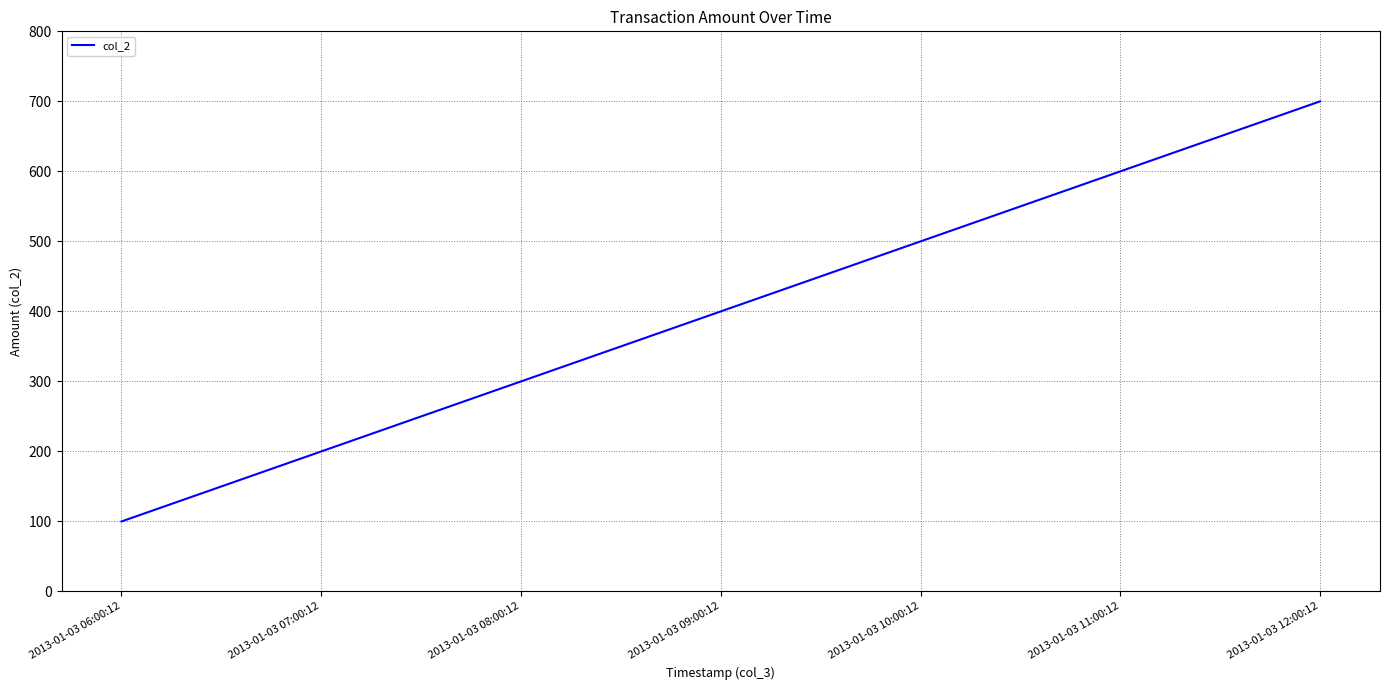

The value at 2013-01-03 07:00:12 is 94. True or false?

False